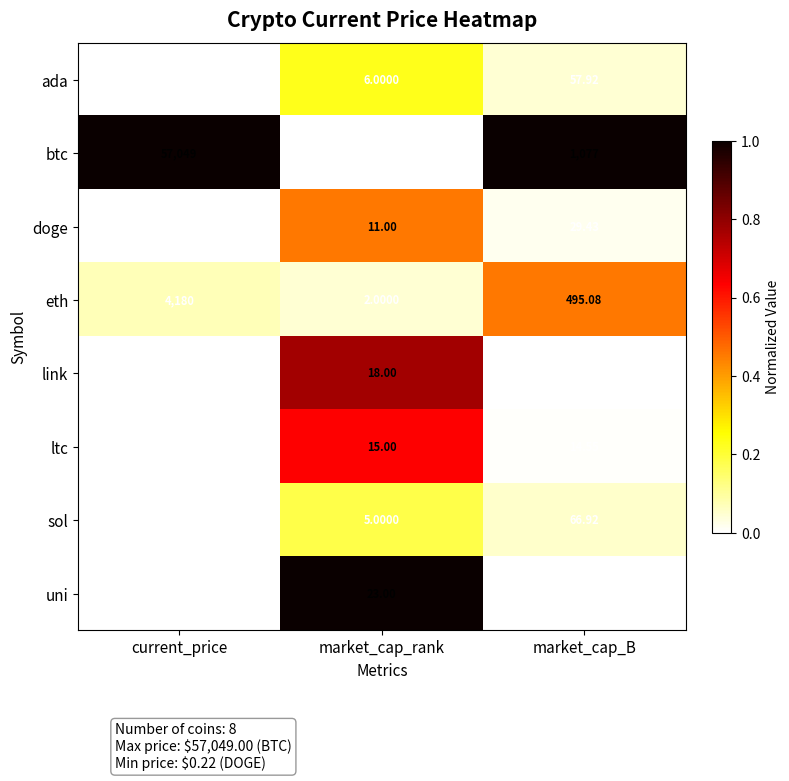

Which series changed the most between current_price and market_cap_rank?

btc